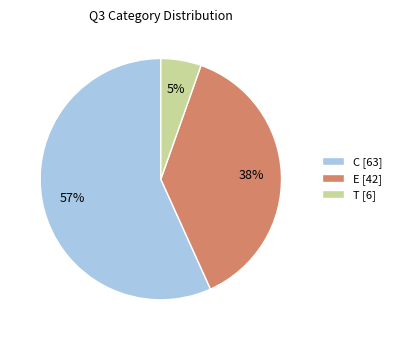

To the nearest percent, what is the combined percentage of C and E?

95%